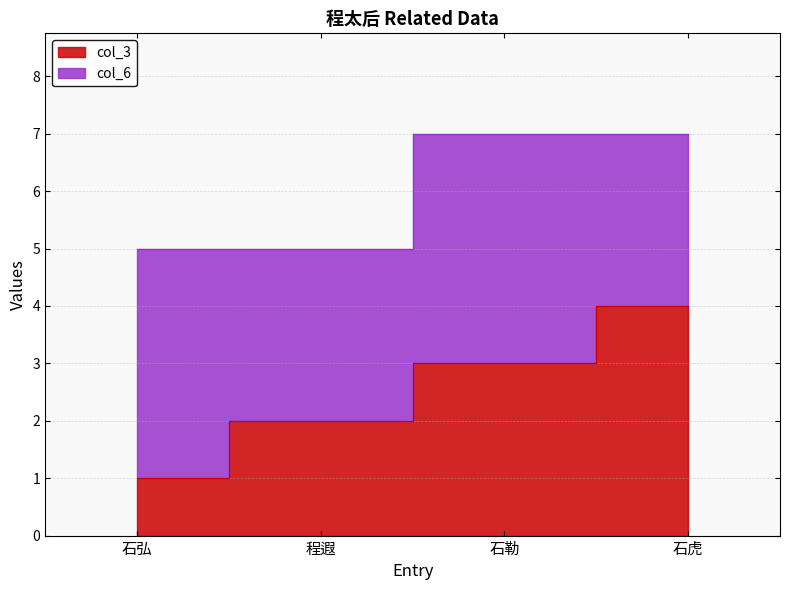

What is the smallest value displayed?

1